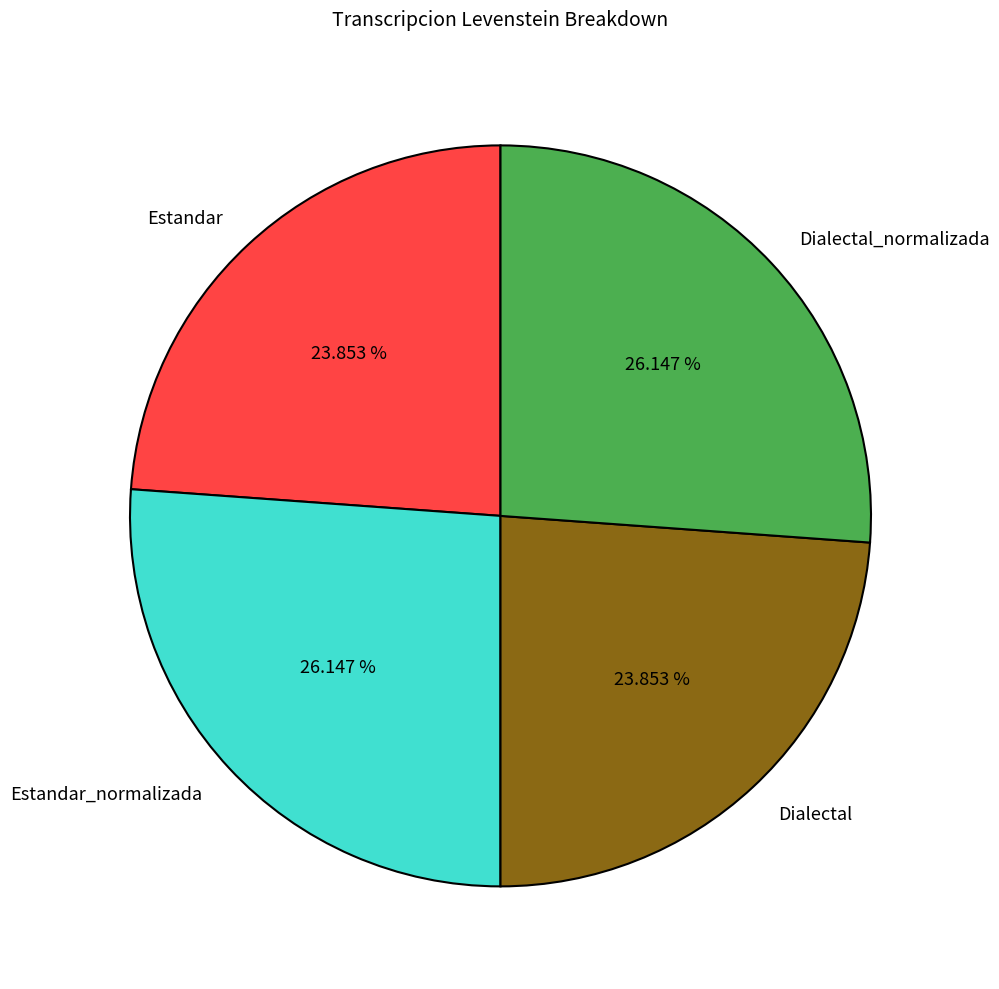

How many slices are in this pie chart?

4